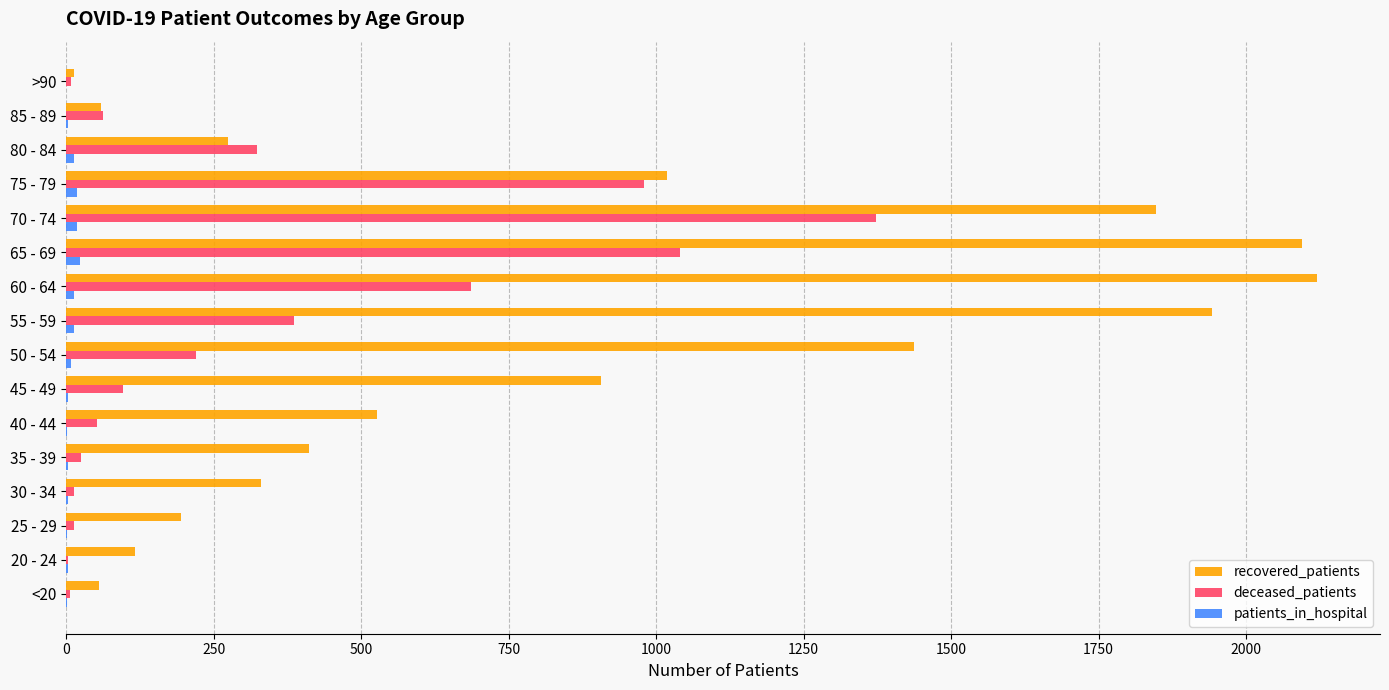

True or false: patients_in_hospital has a value of 13 at 80 - 84.

True